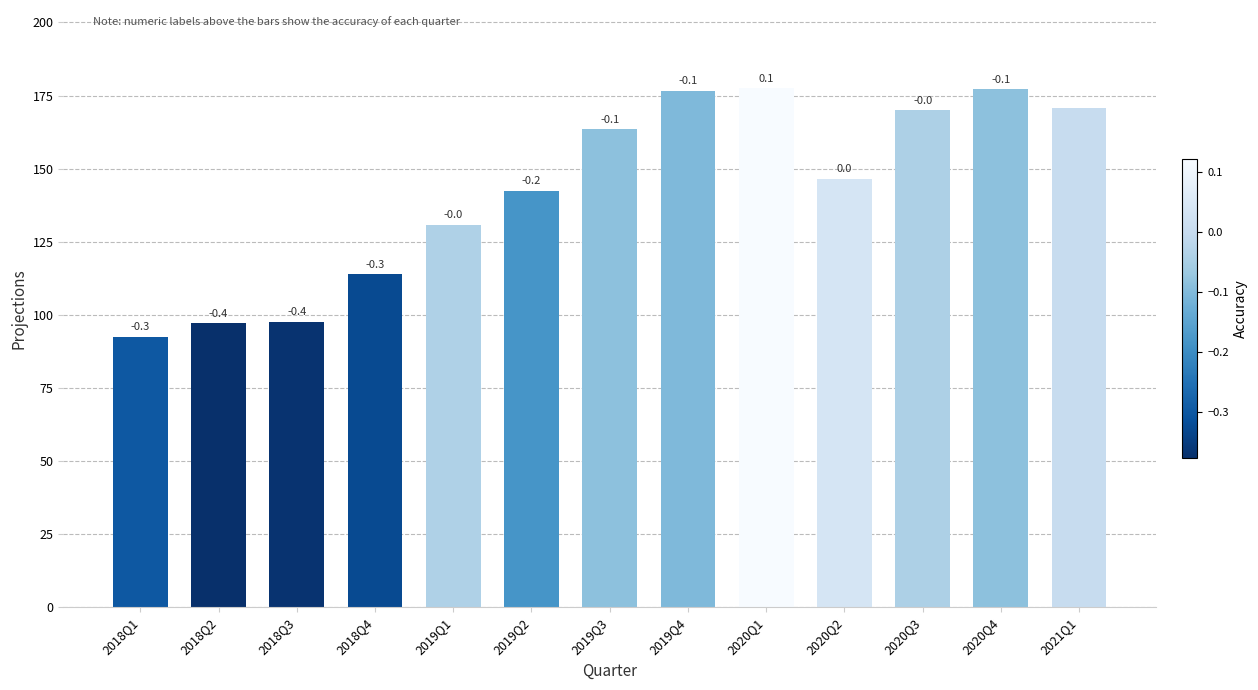

How many bars are there in total?

13